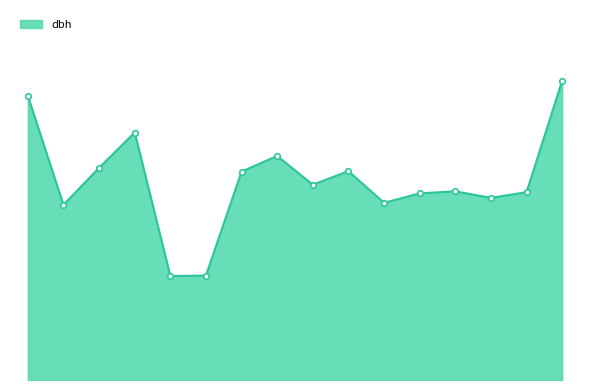

What is the difference between the maximum and minimum values?

23.8